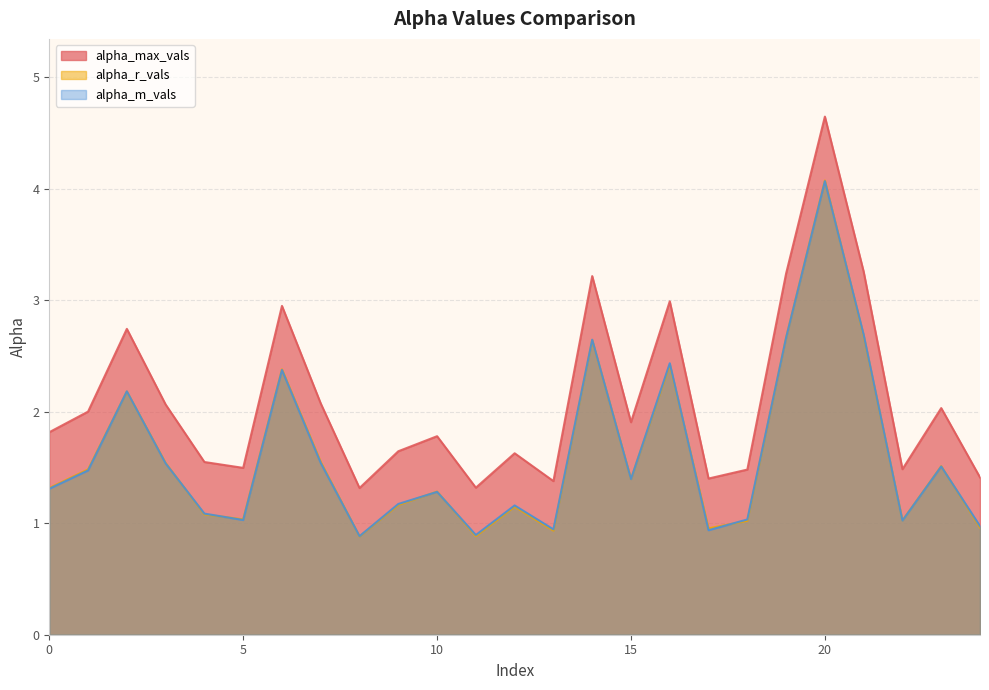

What is the sum of all alpha_r_vals values?

40.2